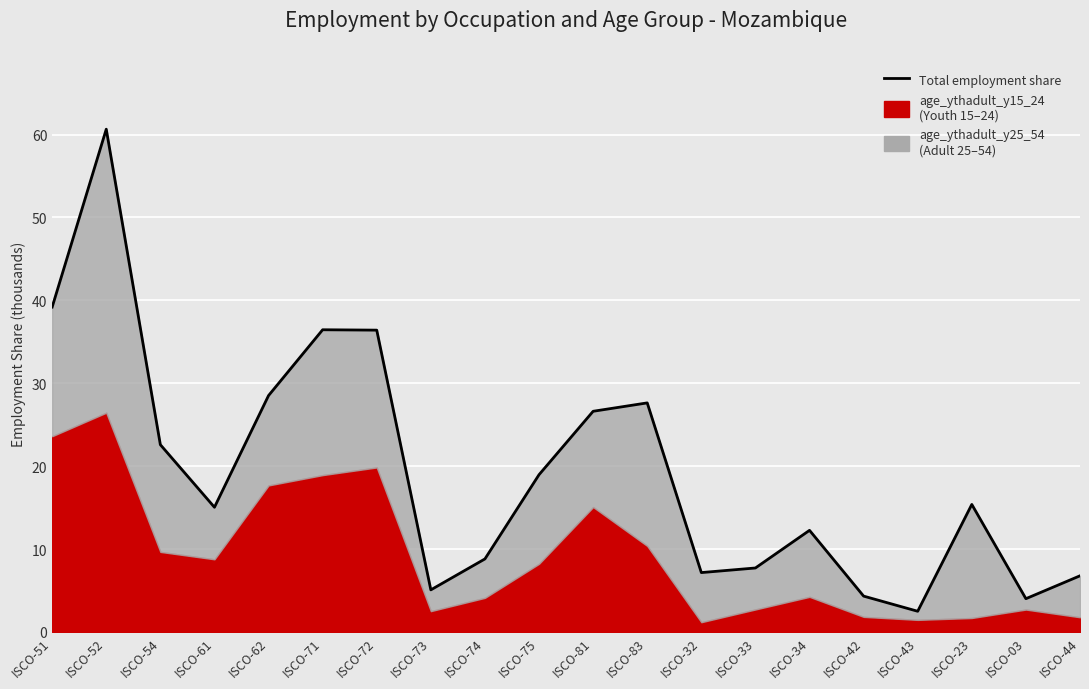

Reading left to right, extract all data points from this chart.

ISCO-51=39.2	ISCO-52=60.6	ISCO-54=22.6	ISCO-61=15.0	ISCO-62=28.5	ISCO-71=36.5	ISCO-72=36.4	ISCO-73=5.1	ISCO-74=8.8	ISCO-75=19.0	ISCO-81=26.6	ISCO-83=27.6	ISCO-32=7.2	ISCO-33=7.7	ISCO-34=12.3	ISCO-42=4.3	ISCO-43=2.5	ISCO-23=15.4	ISCO-03=4.0	ISCO-44=6.8